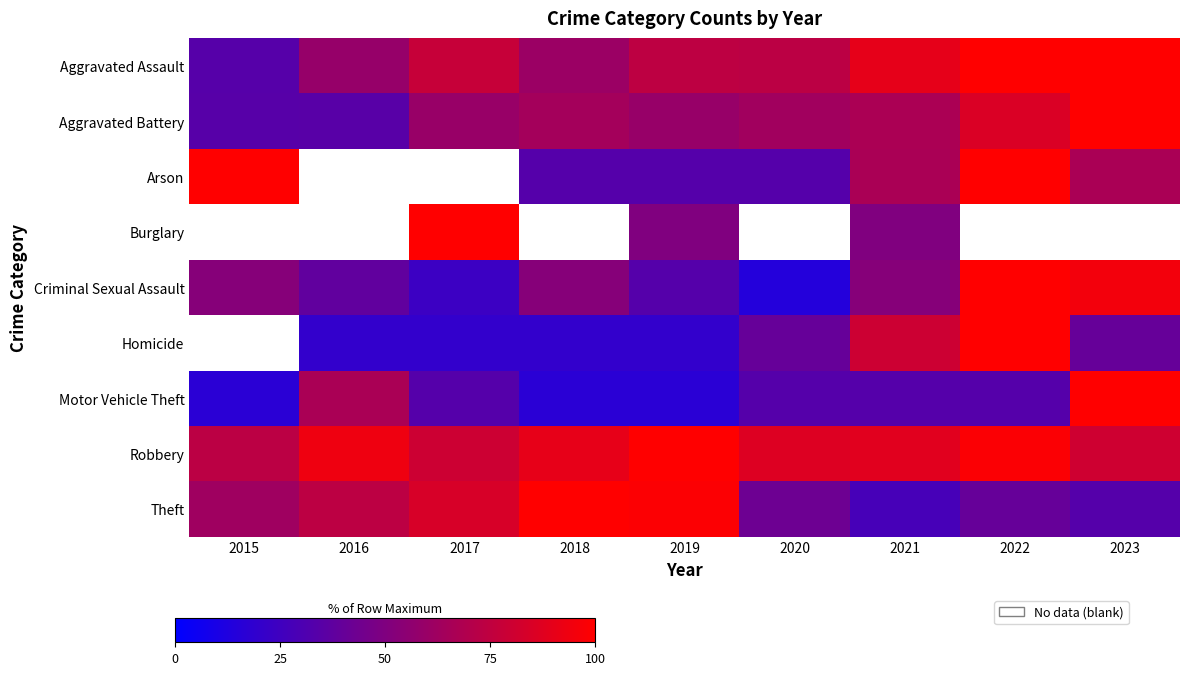

Between 2015 and 2018, which series saw the biggest shift?

Arson